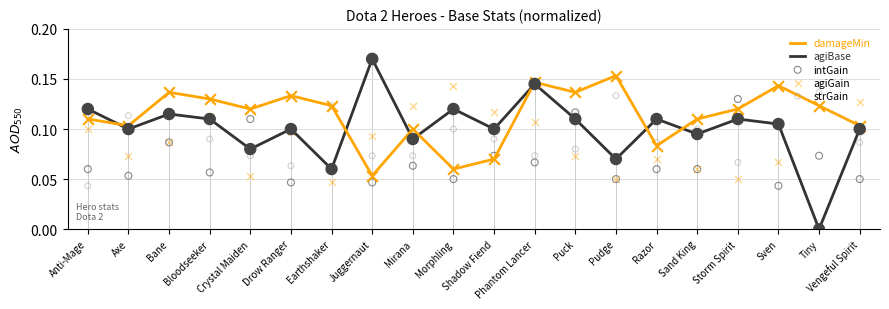

What are all the series names shown in the legend?

damageMin, agiBase, intGain, agiGain, strGain